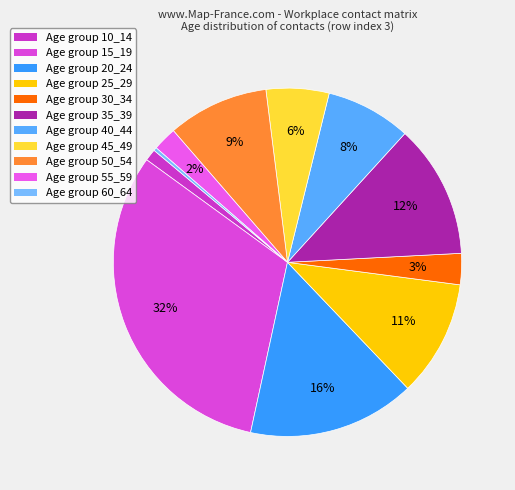

Count the number of slices in the pie.

11